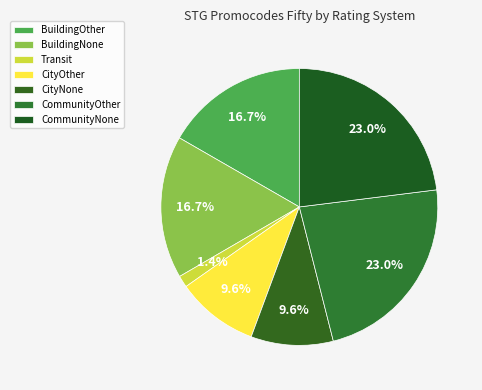

To the nearest percent, what portion does CommunityOther represent?

23%